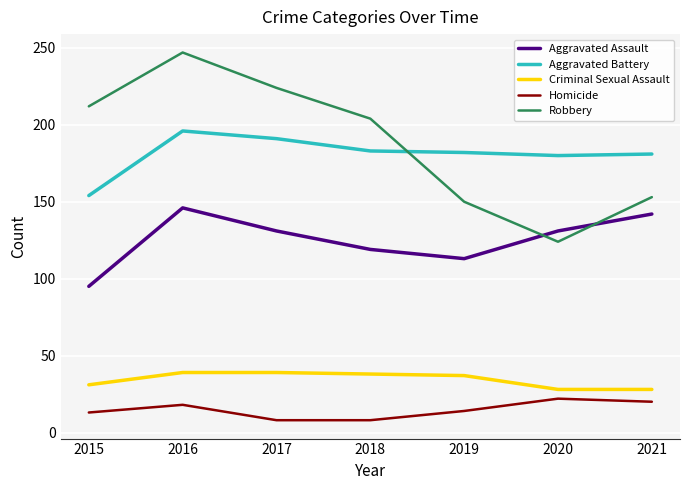

At how many categories does at least one series exceed 171?

7